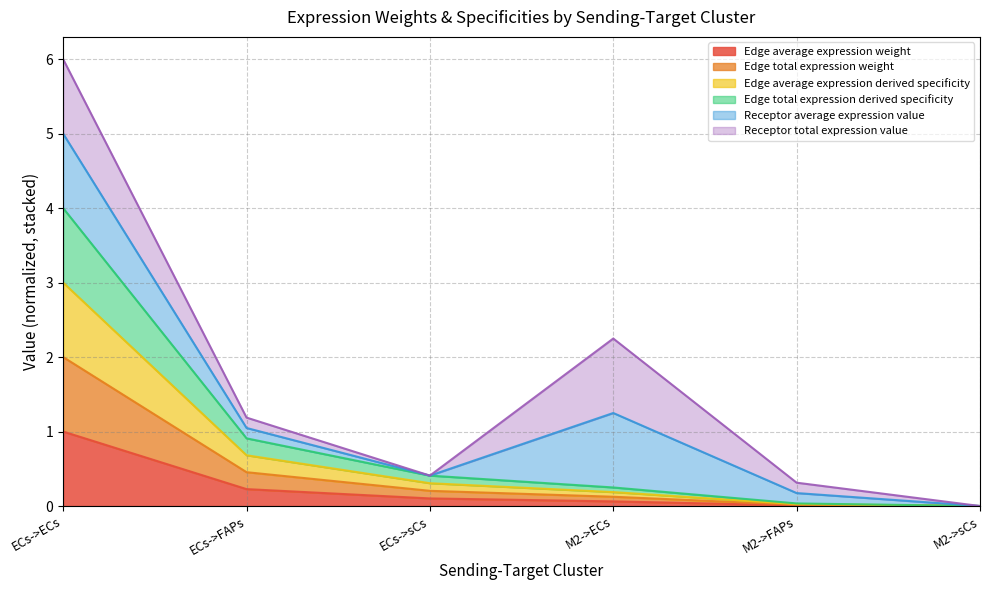

Which has a higher value, M2->sCs or ECs->FAPs?

ECs->FAPs